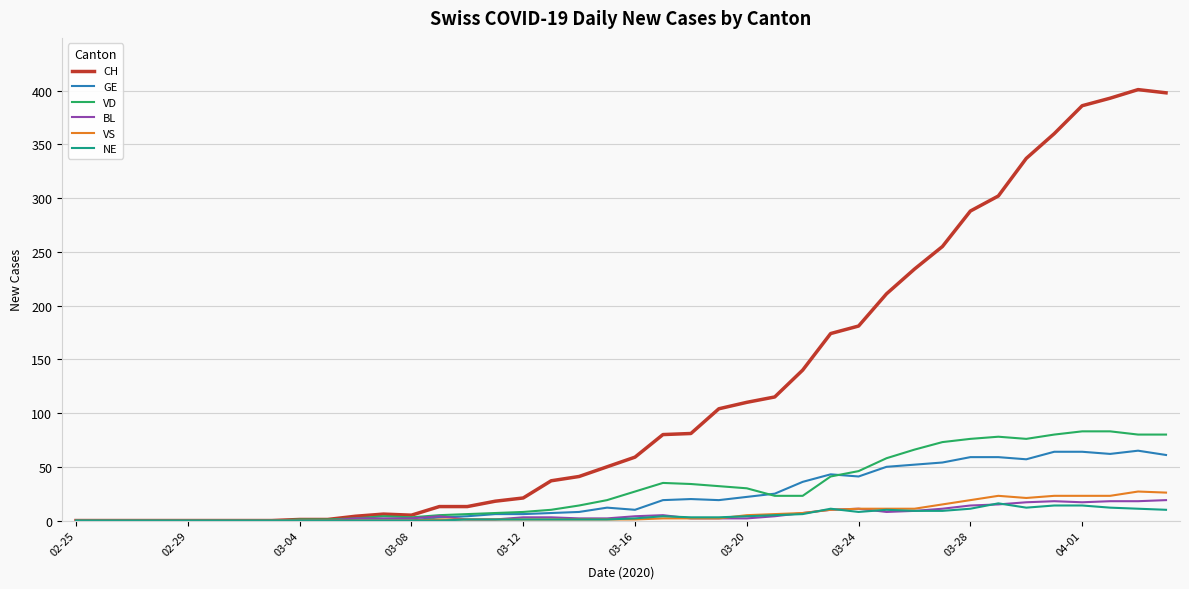

Which series has the largest total across all categories?

CH